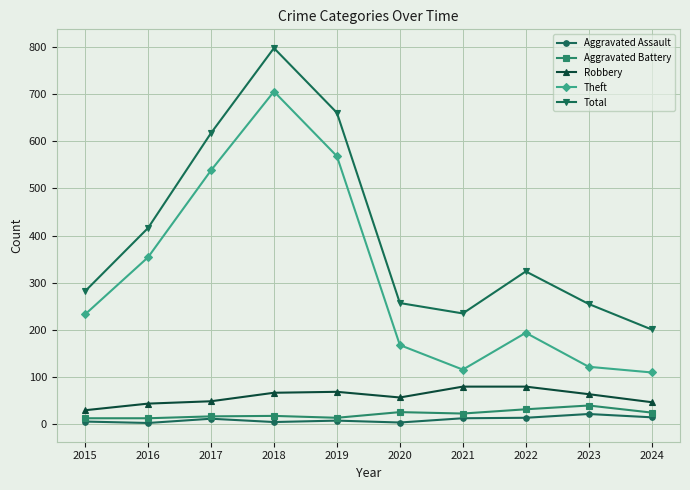

At which category does Theft reach its first local valley?

2021